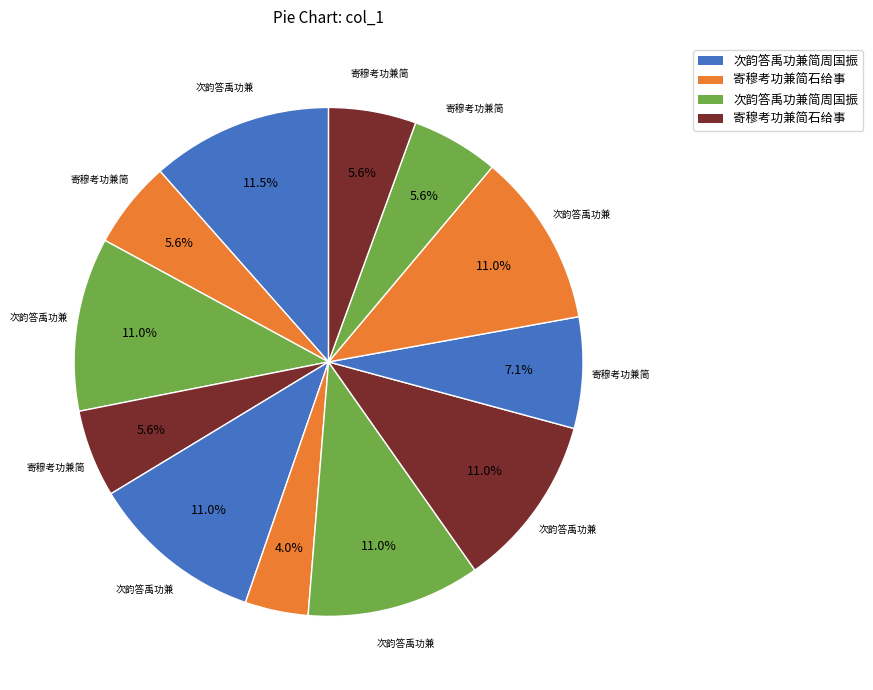

How many slices are in this pie chart?

12